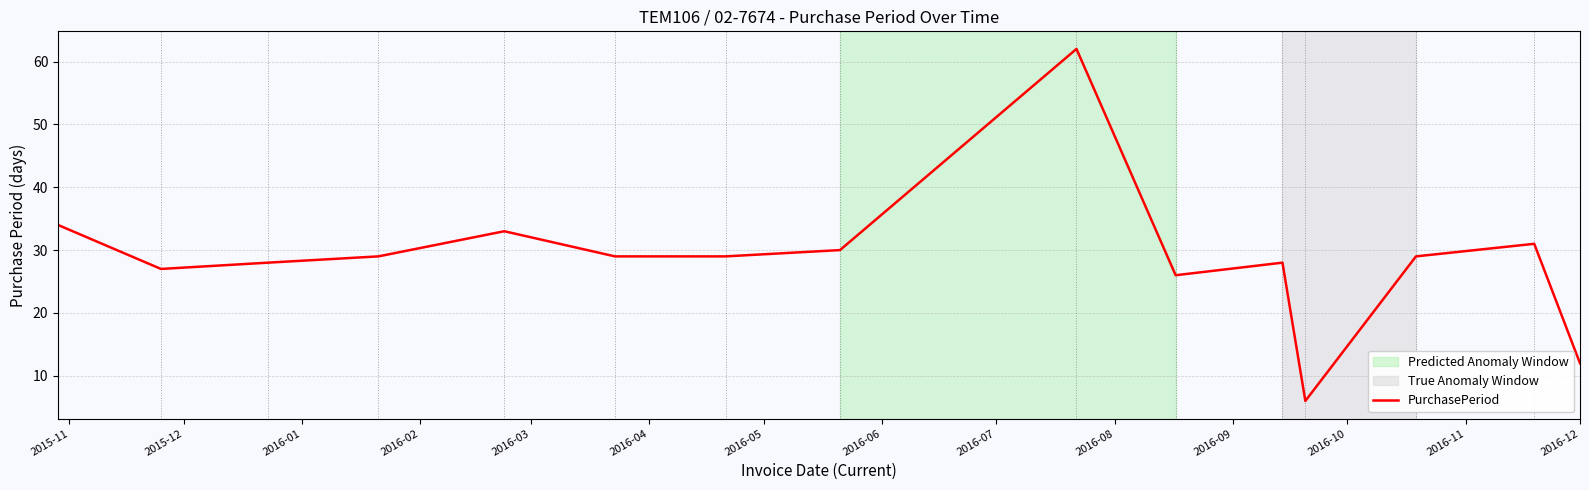

What is the difference between the maximum and second lowest values?

50